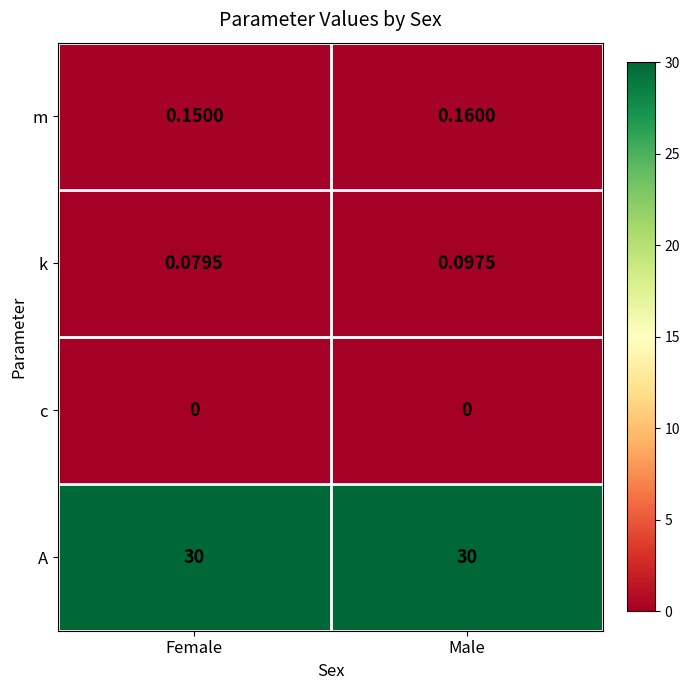

Which category has the lowest value in the k series?

Female